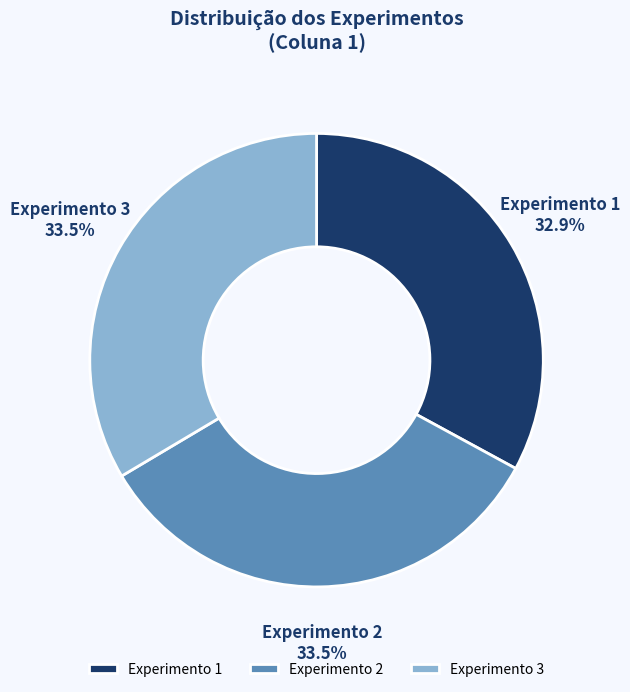

Is the sum of Experimento 3 and Experimento 1 greater than half?

Yes